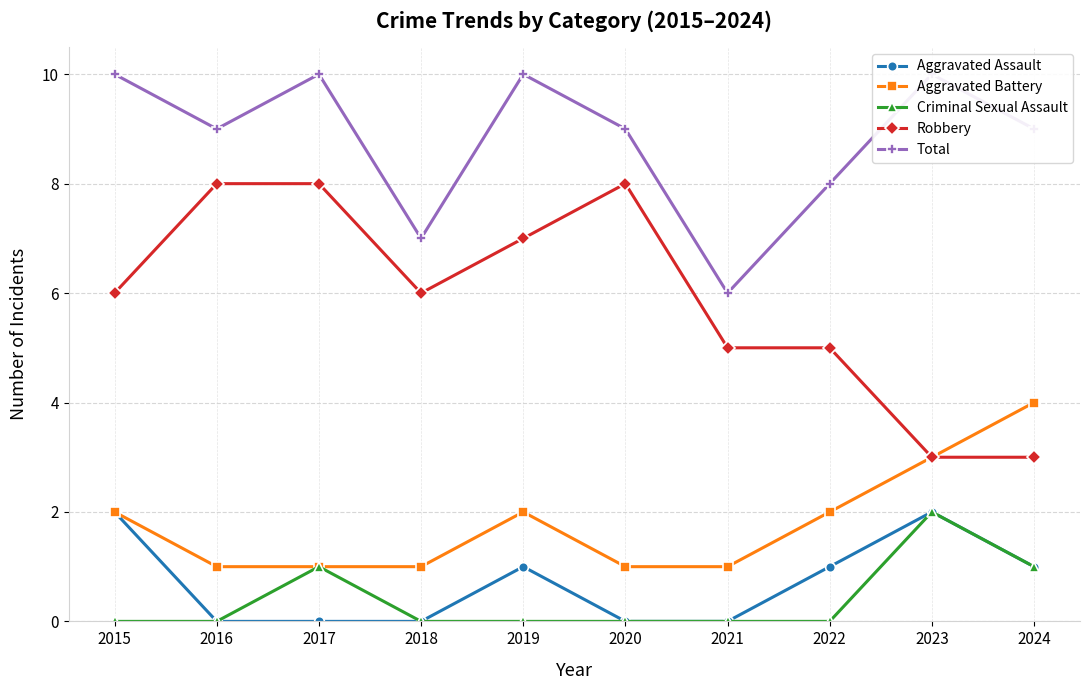

What are all the series names shown in the legend?

Aggravated Assault, Aggravated Battery, Criminal Sexual Assault, Robbery, Total